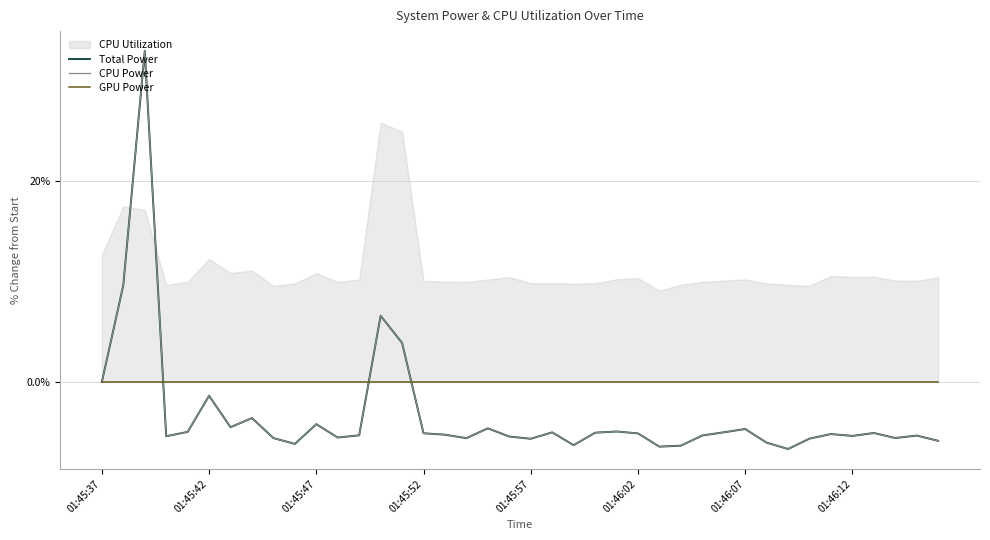

Rank the series at 36 from highest to lowest value.

GPU Power, Total Power, CPU Power